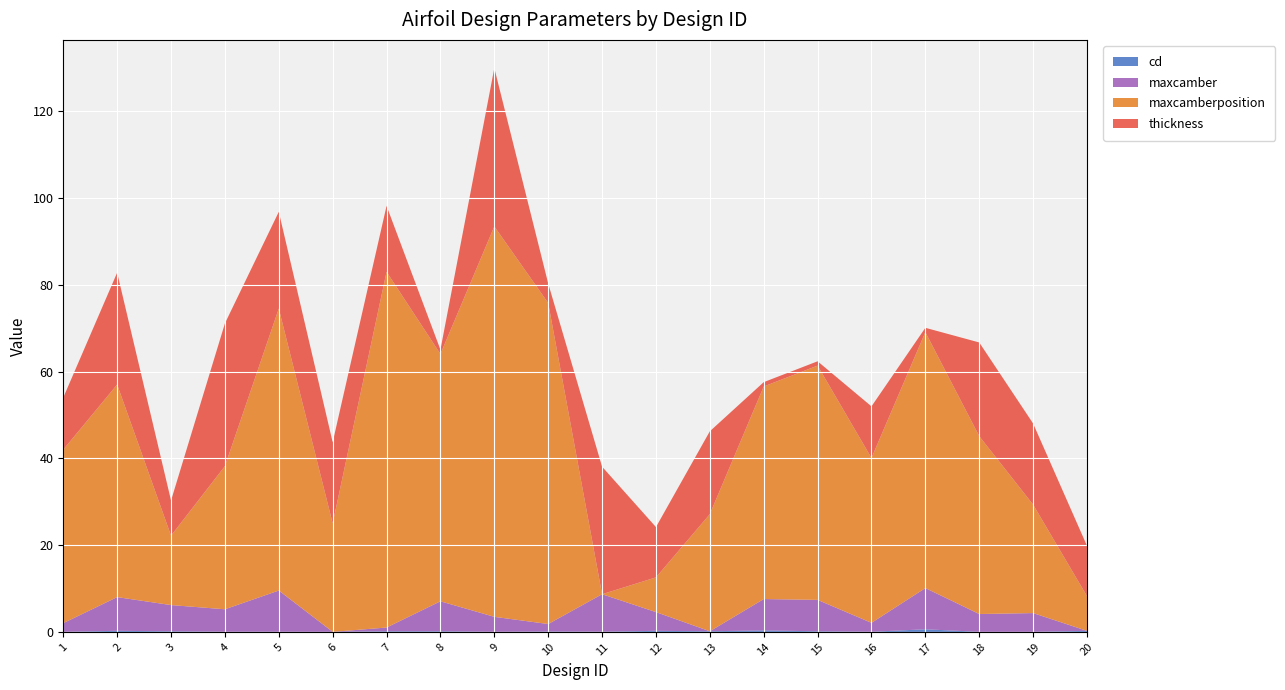

Reading left to right, extract all data points from this chart.

cd: 1=0.0	2=0.3	3=0.1	4=0.0	5=0.0	6=0.0	7=0.1	8=0.1	9=0.0	10=0.1	11=0.0	12=0.2	13=0.1	14=0.3	15=0.1	16=0.0	17=0.6	18=0.0	19=0.0	20=0.2
maxcamber: 1=2.0	2=7.8	3=6.0	4=5.2	5=9.5	6=0.0	7=0.9	8=6.9	9=3.5	10=1.7	11=8.6	12=4.3	13=0.0	14=7.2	15=7.2	16=2.1	17=9.5	18=4.1	19=4.3	20=0.0
maxcamberposition: 1=40.0	2=49.0	3=16.0	4=33.0	5=65.0	6=25.0	7=82.0	8=57.0	9=90.0	10=74.0	11=0.0	12=8.0	13=27.0	14=49.0	15=54.0	16=38.0	17=59.0	18=41.0	19=25.0	20=8.0
thickness: 1=12.0	2=25.8	3=8.1	4=32.9	5=22.3	6=18.7	7=15.2	8=1.0	9=36.5	10=4.5	11=29.4	12=11.6	13=19.1	14=1.0	15=1.0	16=11.9	17=1.0	18=21.6	19=18.7	20=11.6